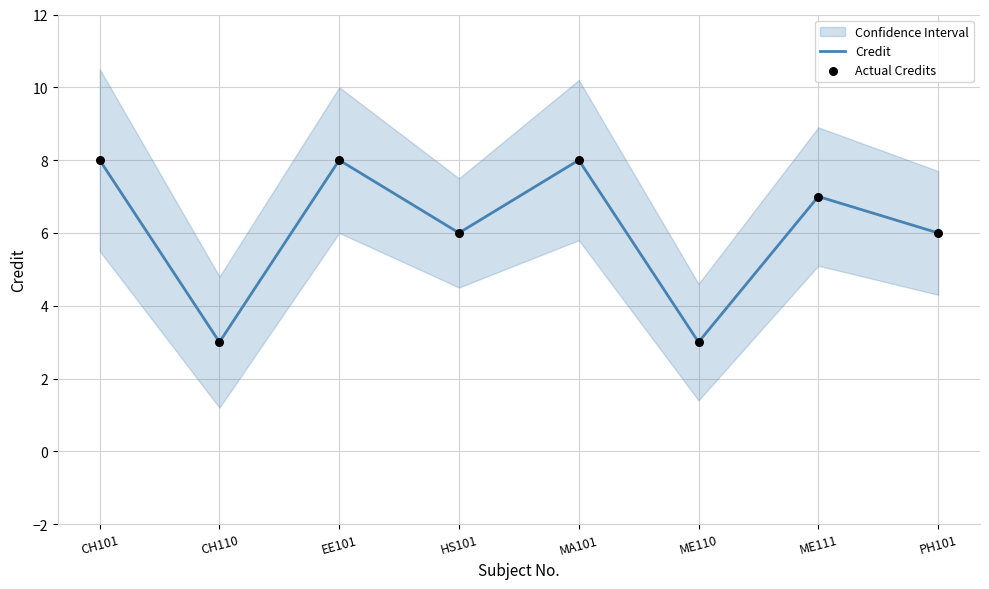

Which series has the largest total across all categories?

Credit